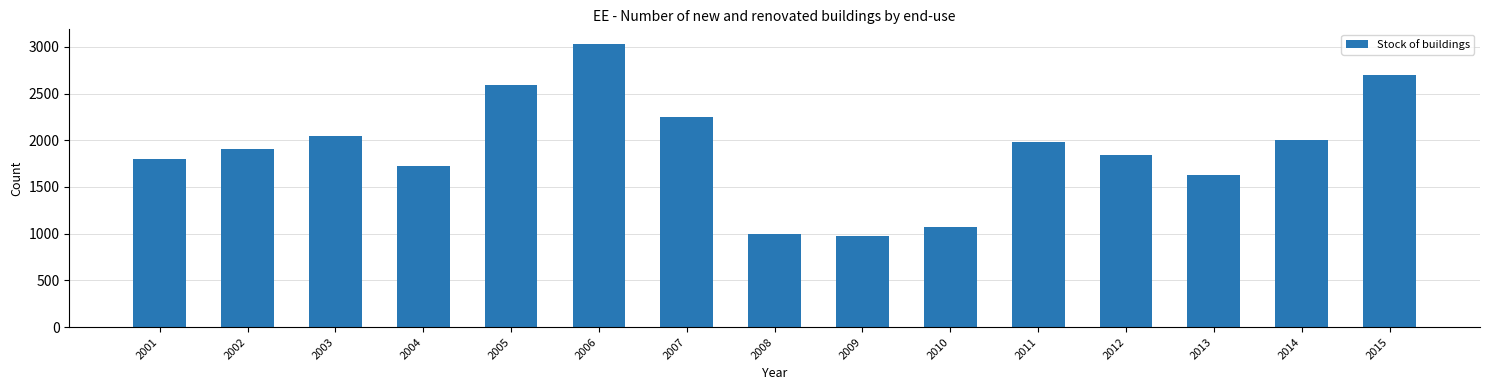

At which label does the data first exceed 1905?

2002